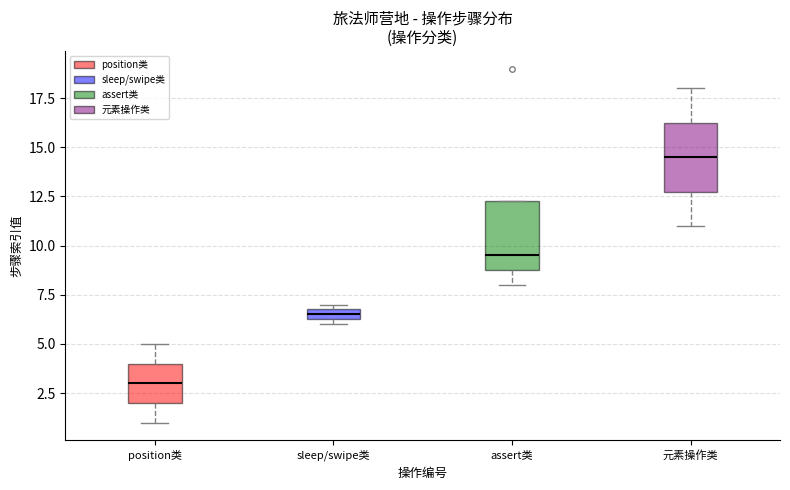

Where does the lower whisker of the box for assert类 end on the y-axis? The values are not printed on the chart, so give them approximately, as read against the axis.

8.0